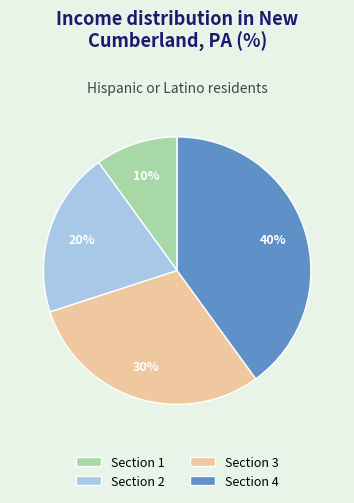

To the nearest percent, what portion does Section 3 represent?

30%